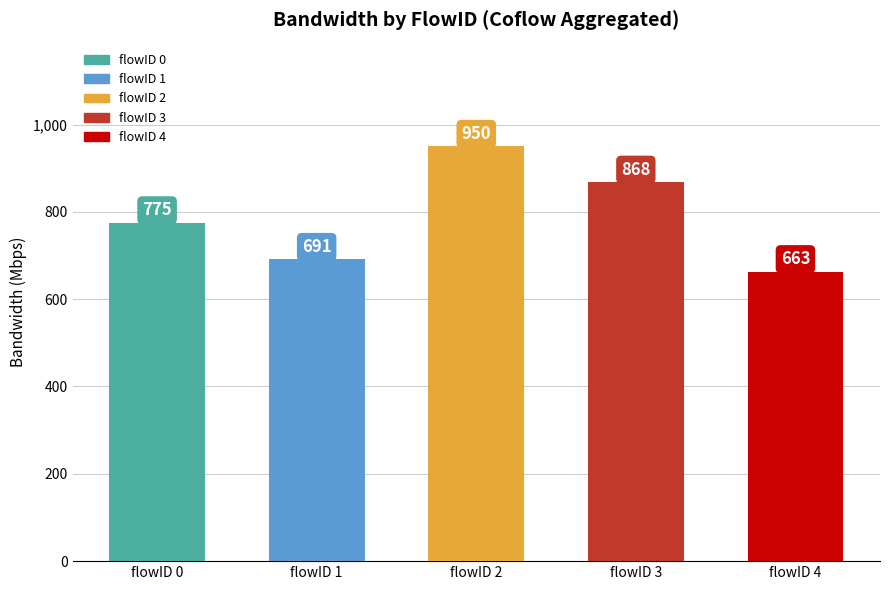

Which has a higher value, flowID 4 or flowID 2?

flowID 2